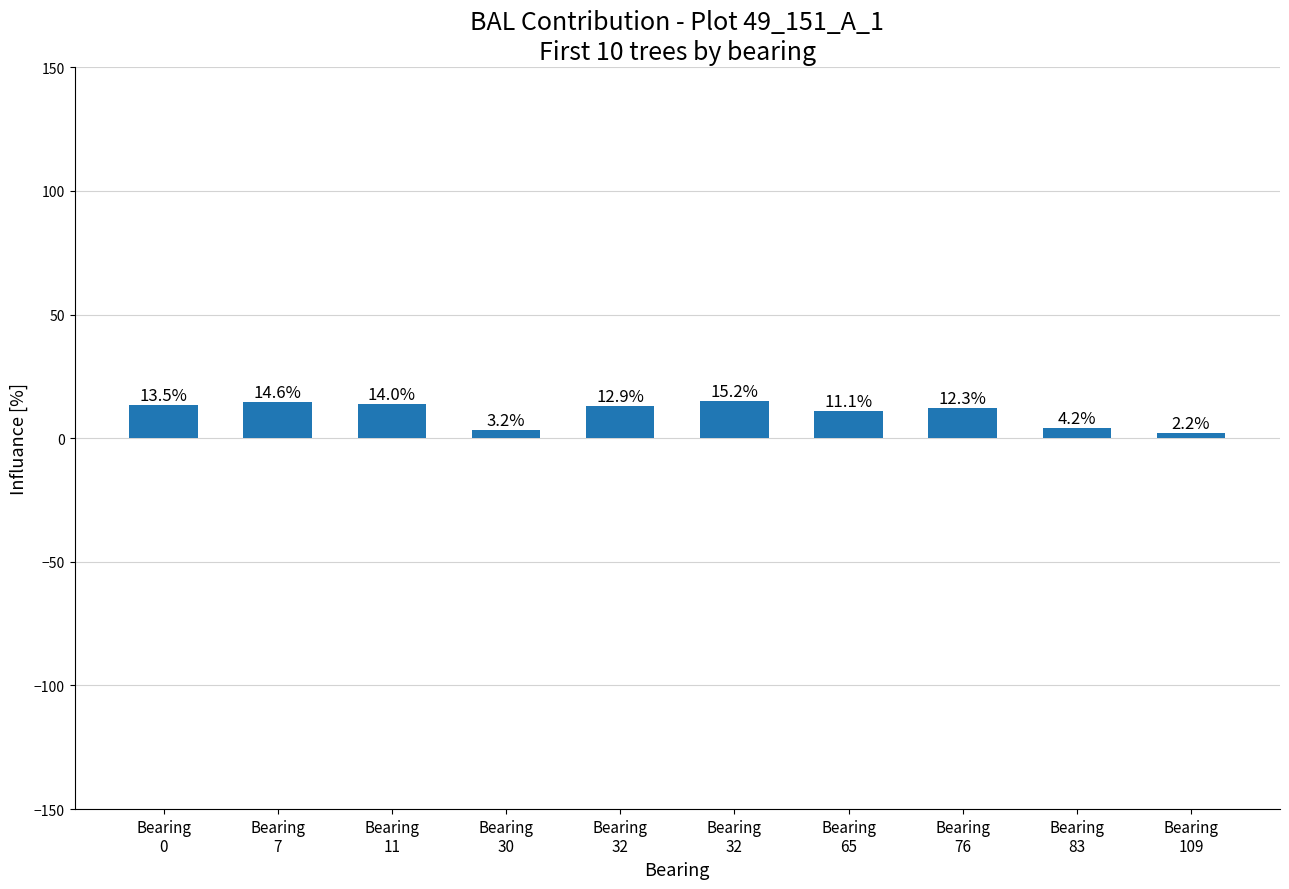

Count the number of categories in the chart.

10